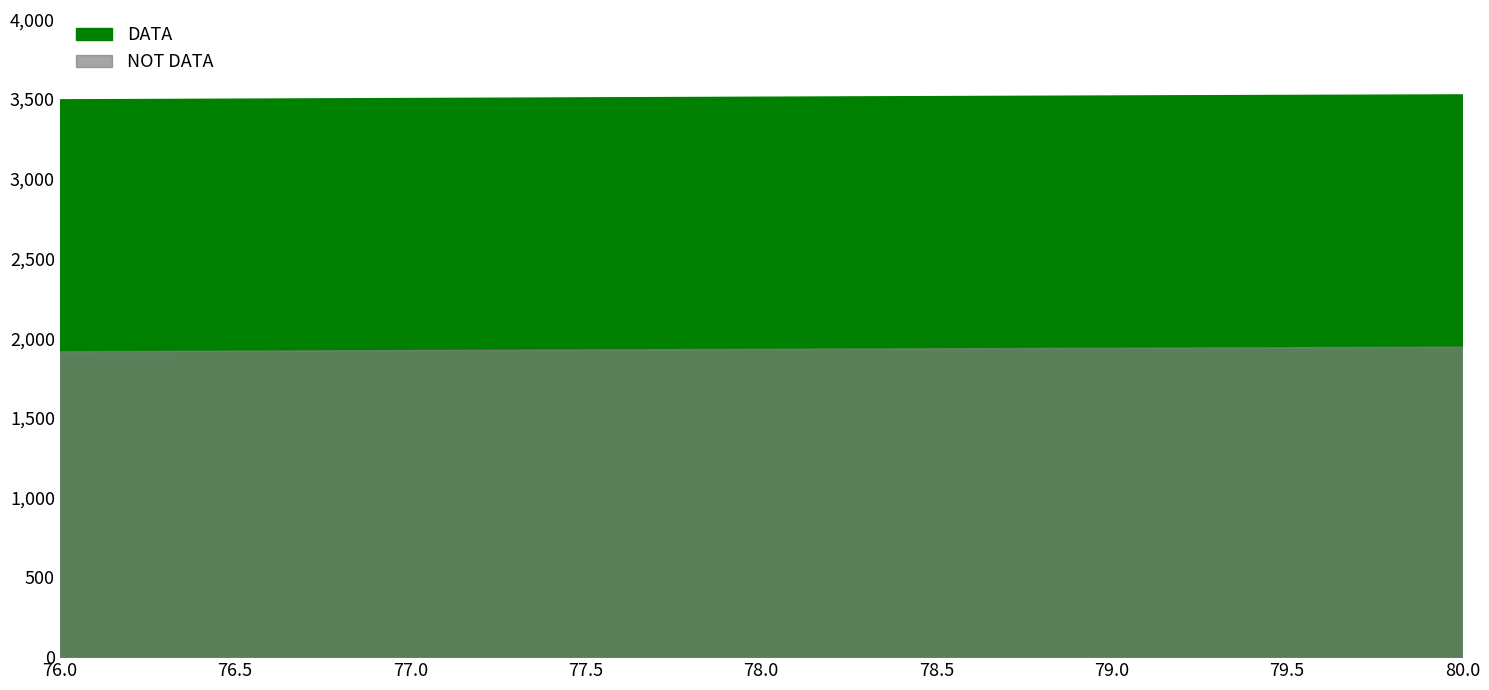

What is the difference between the maximum and minimum values in the Y series?

28.7